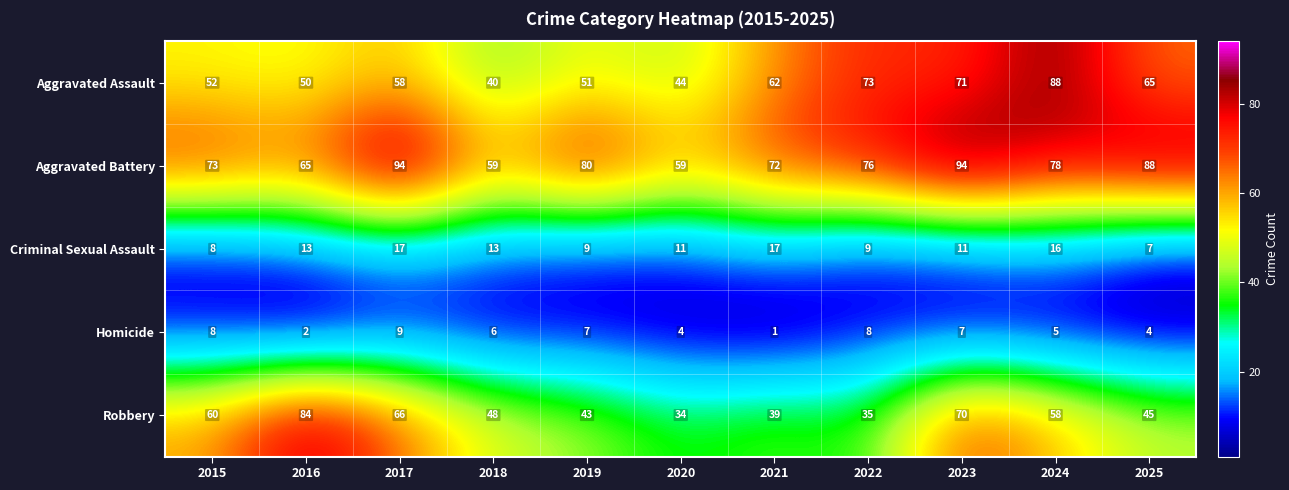

What is the minimum value for Criminal Sexual Assault?

7